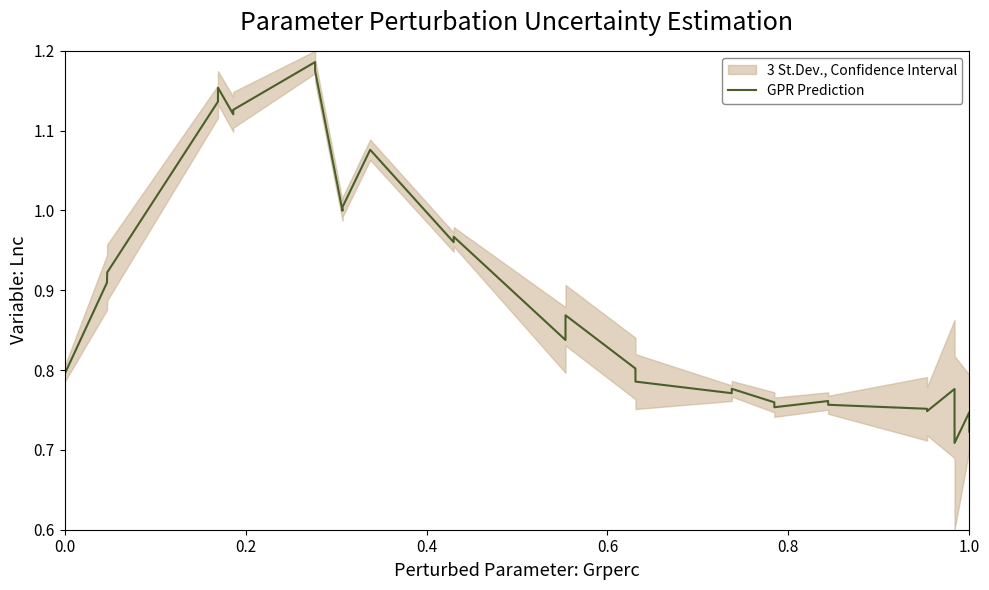

What is the value of the 23rd point from the left?

0.8